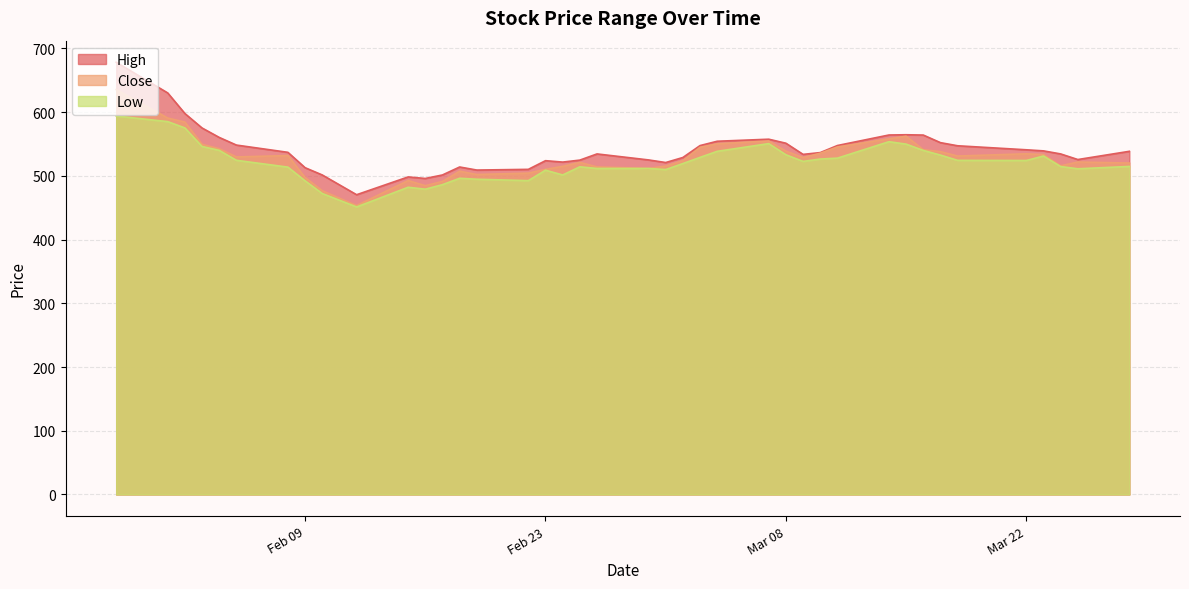

True or false: Low has a value of 546.0 at 36.

True